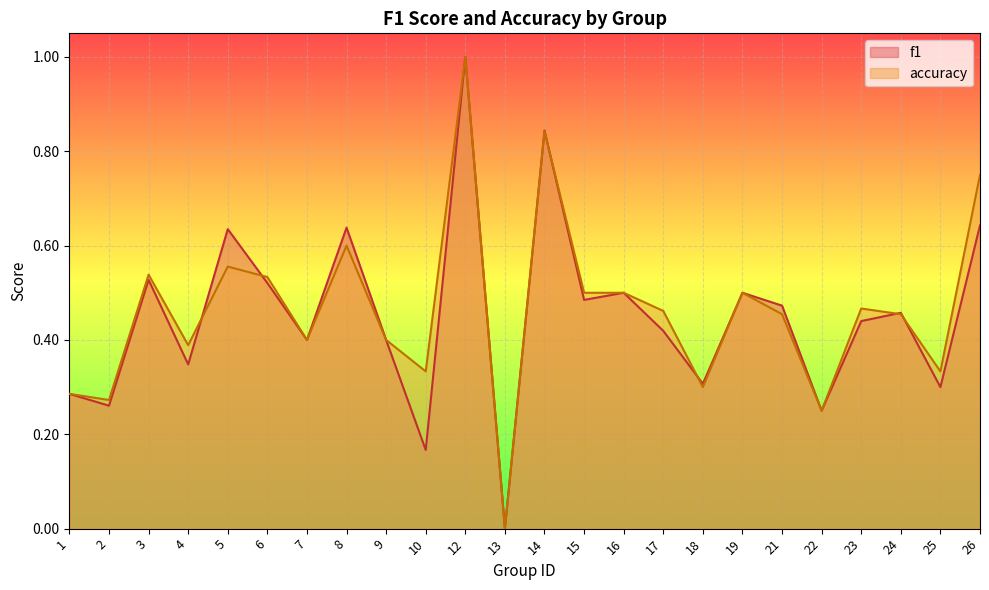

Which series ends up on top after the final intersection of accuracy and f1?

accuracy